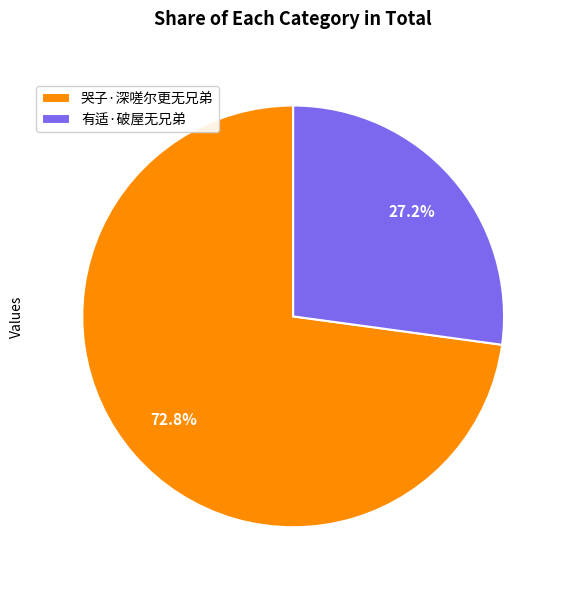

Between 哭子·深嗟尔更无兄弟 and 有适·破屋无兄弟, which is larger?

哭子·深嗟尔更无兄弟